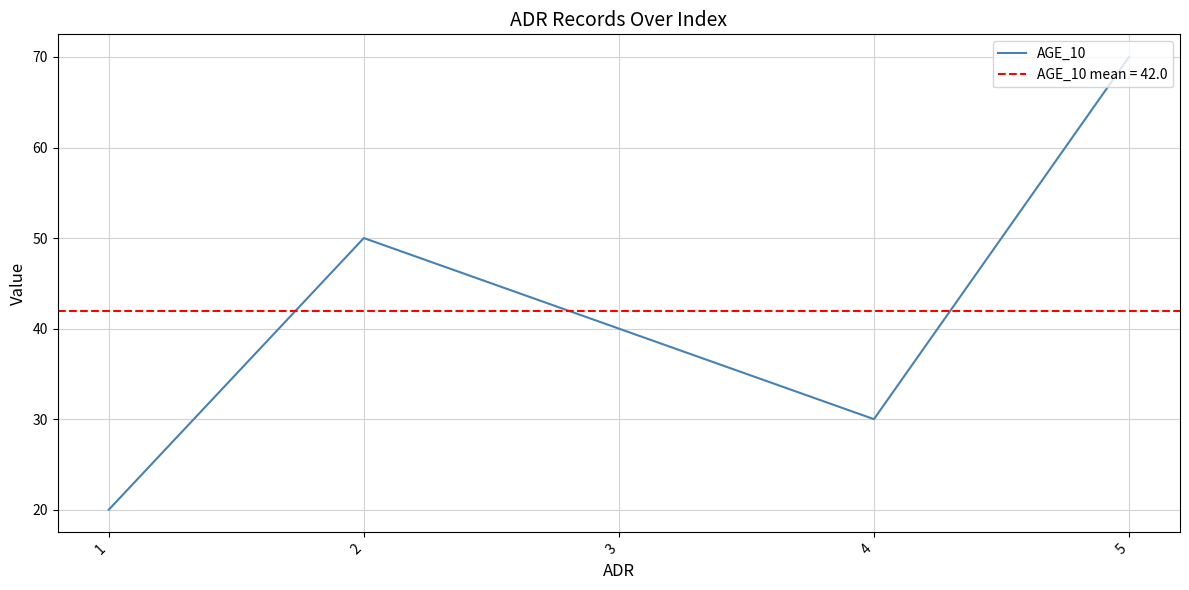

The value at 3 is 40. True or false?

True